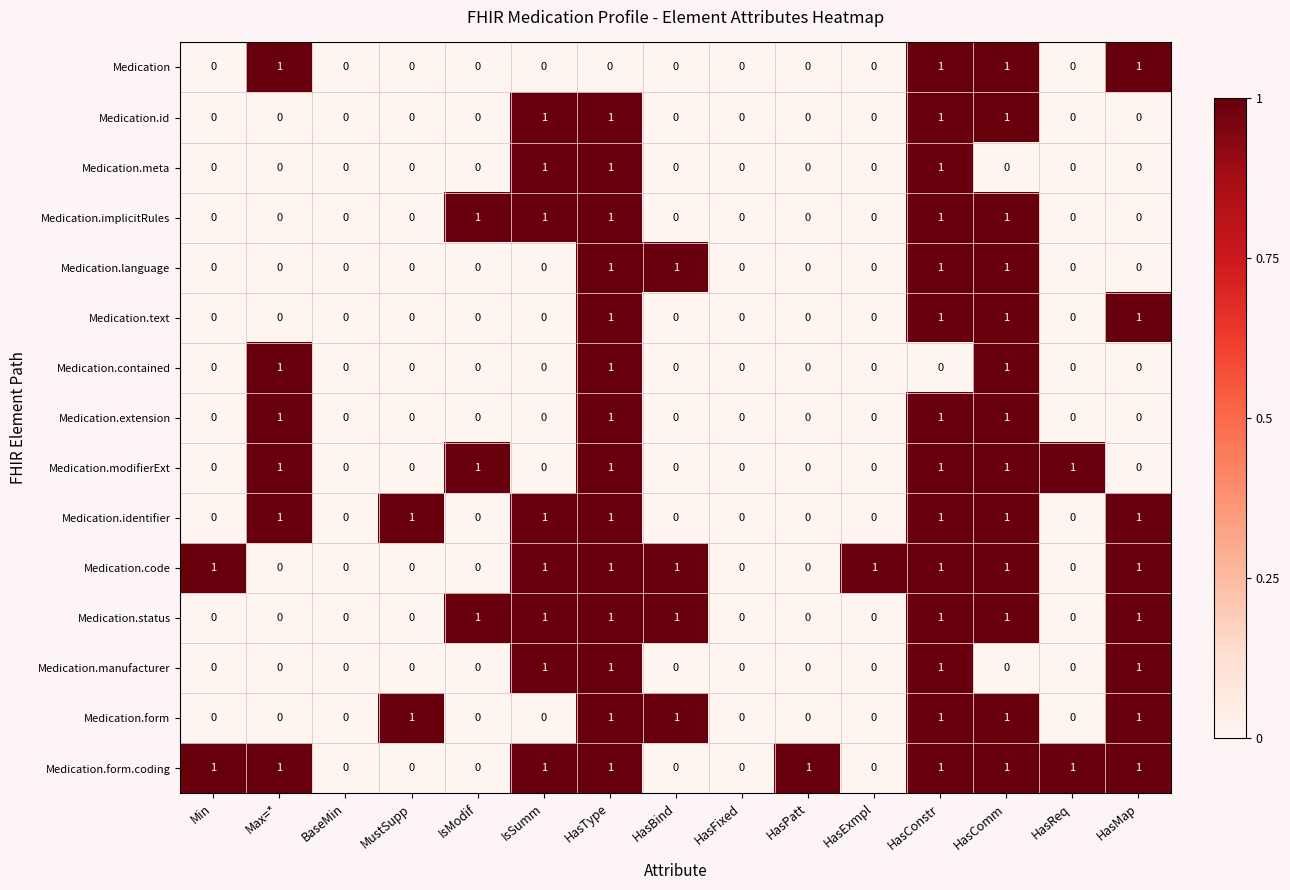

What is the sum of all Medication values?

4